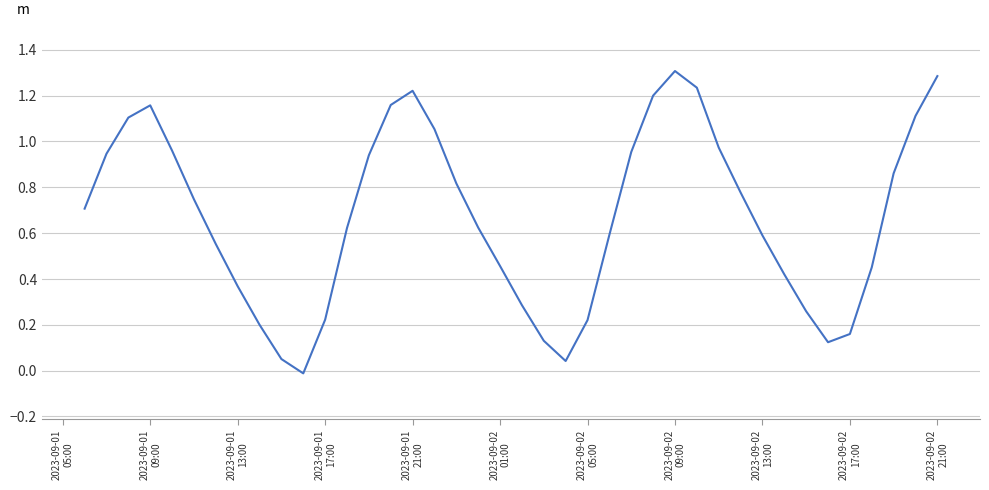

What is the maximum value shown in the chart?

1.3